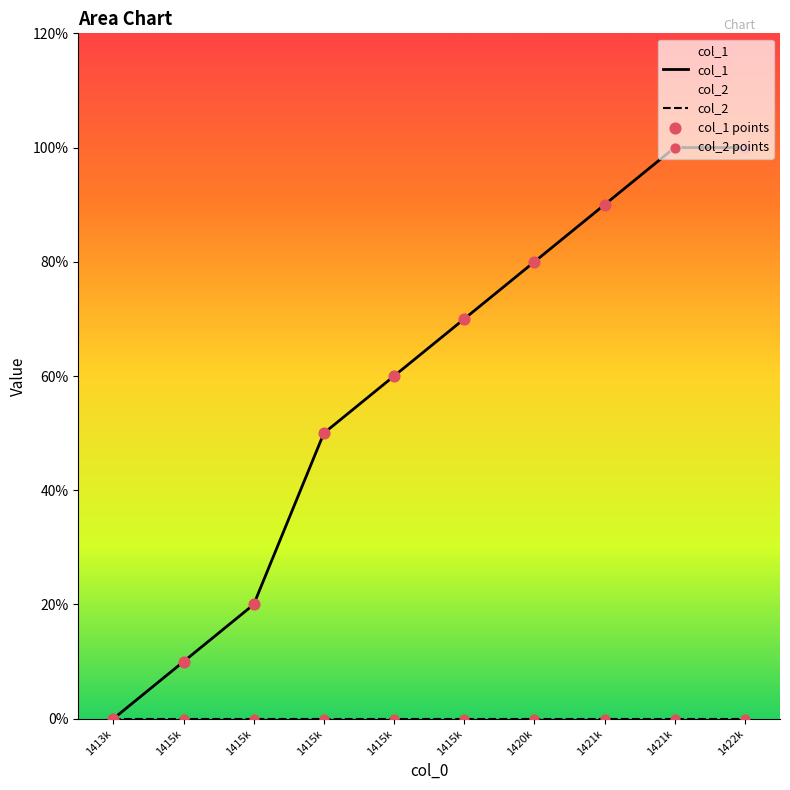

What are all the series names shown in the legend?

col_1, col_2, col_1 points, col_2 points